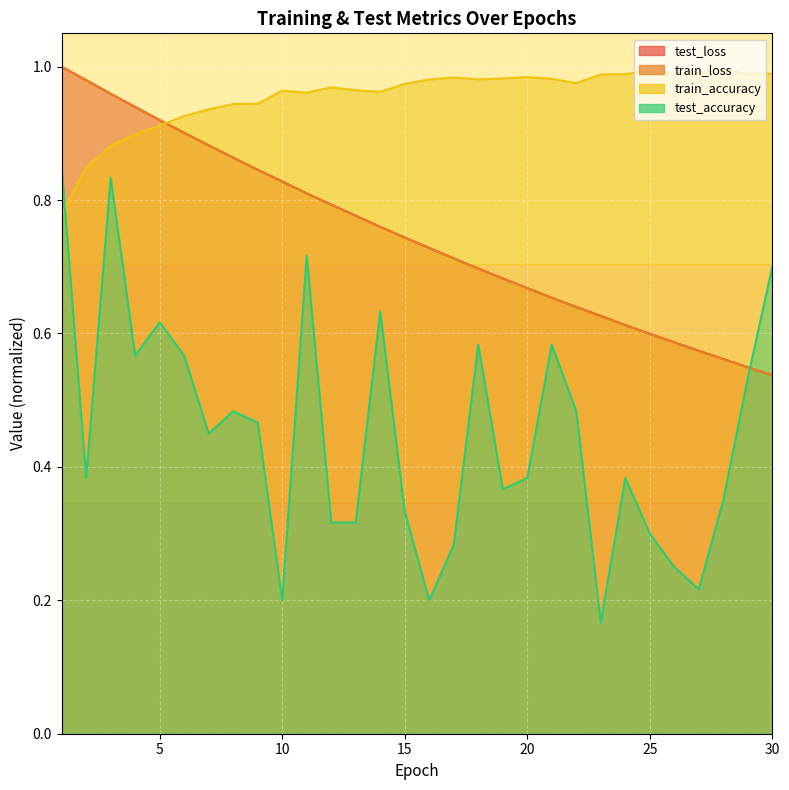

How many lines are shown in the chart?

4